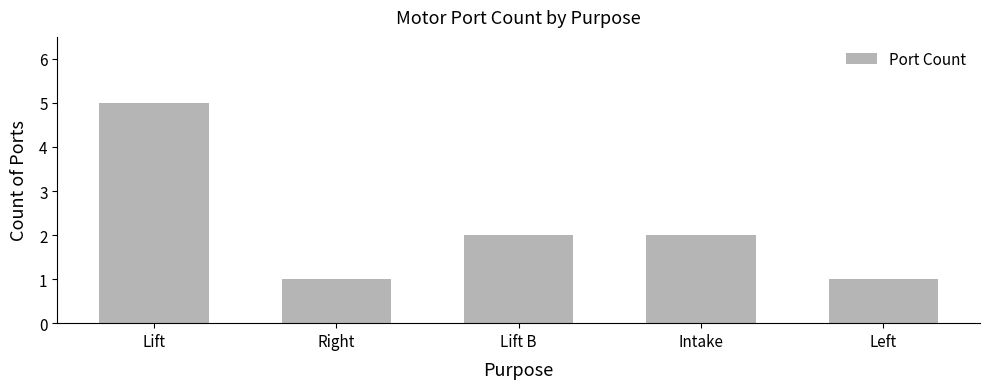

What is the difference between the maximum and second lowest values?

4